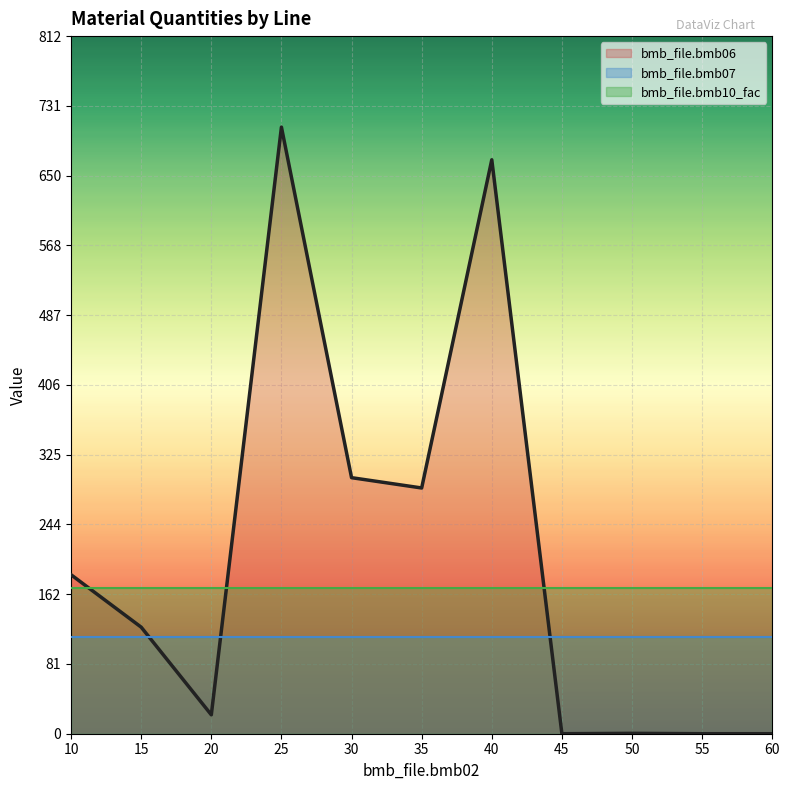

True or false: bmb_file.bmb07 has a value of 200.9 at 25.

False